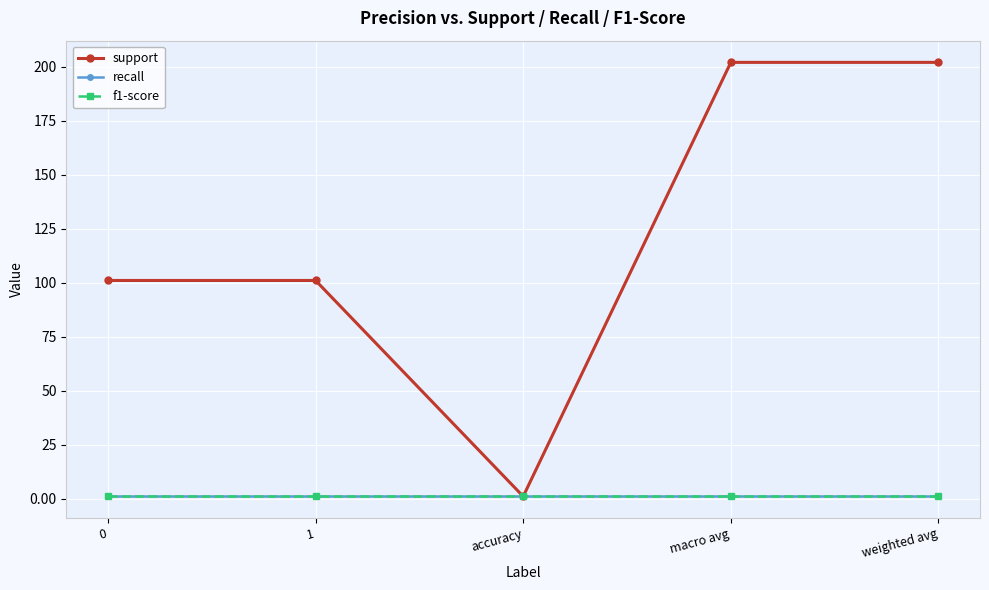

The value of support at 1 is 101. True or false?

True